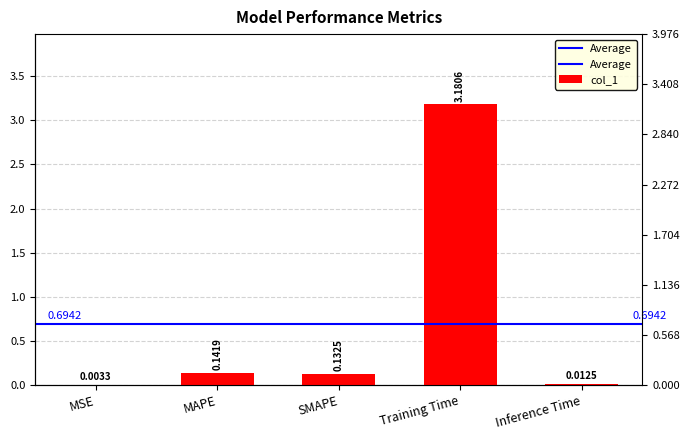

Reading left to right, transcribe all the data shown in this chart.

0.0	0.1	0.1	3.2	0.0